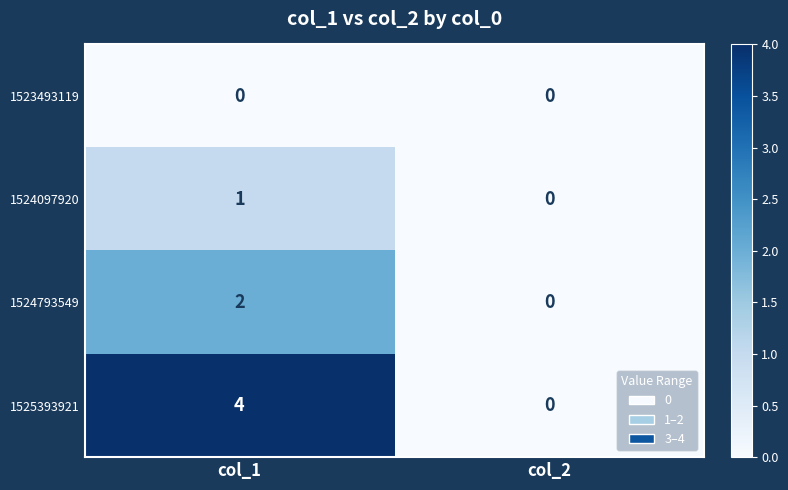

Which category has the highest value across all series?

col_1